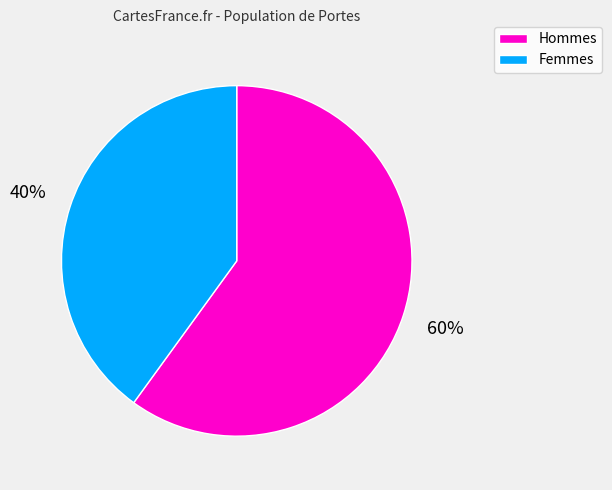

Count the number of slices in the pie.

2